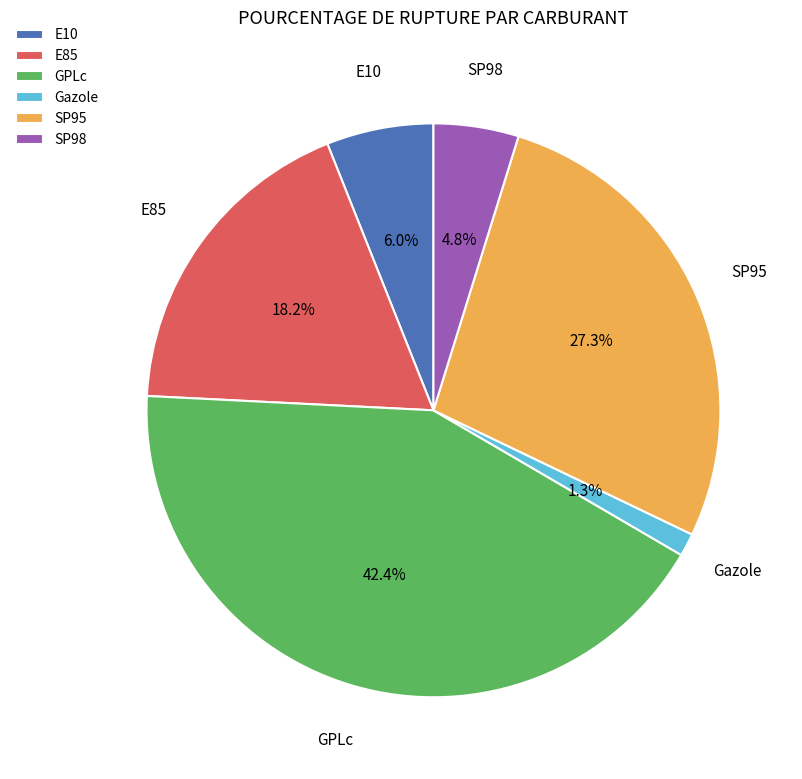

What is the smallest slice in the pie chart?

Gazole